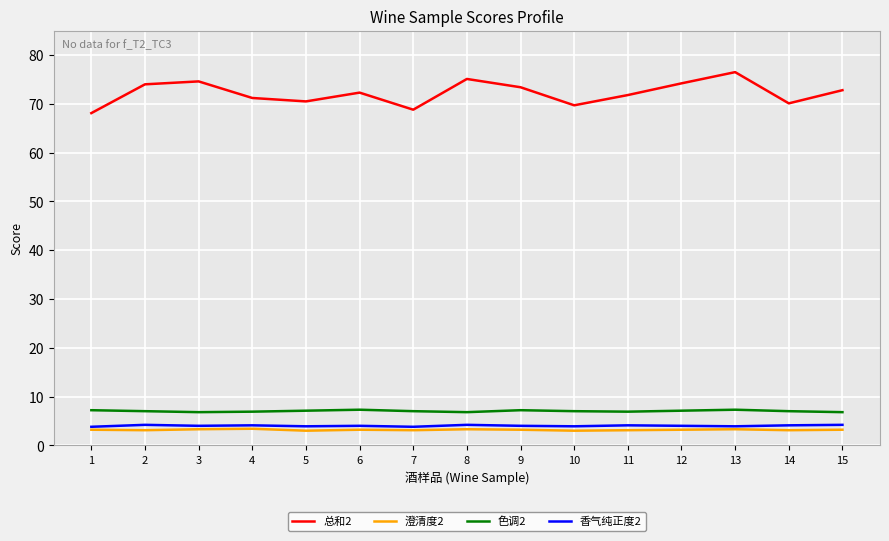

The 香气纯正度2 series shows 4.1 at 14. True or false?

True